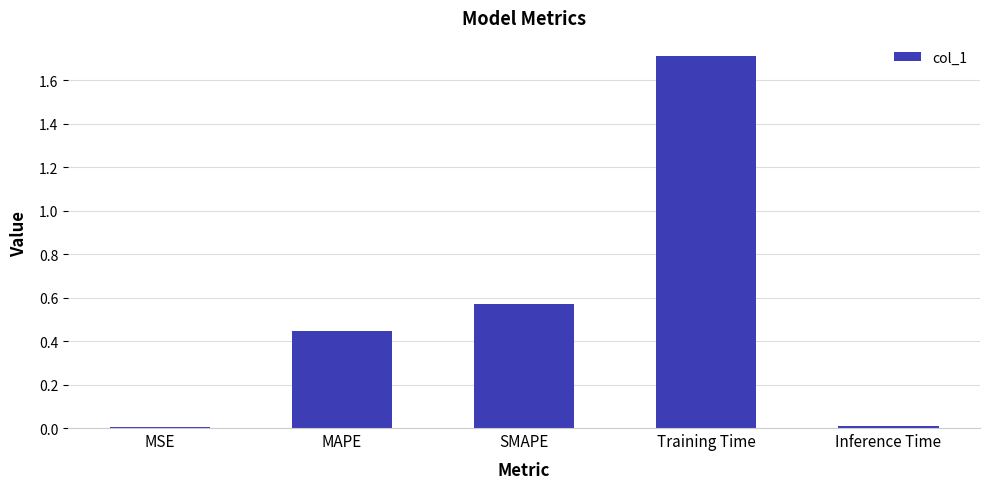

How many data points does each series have?

5